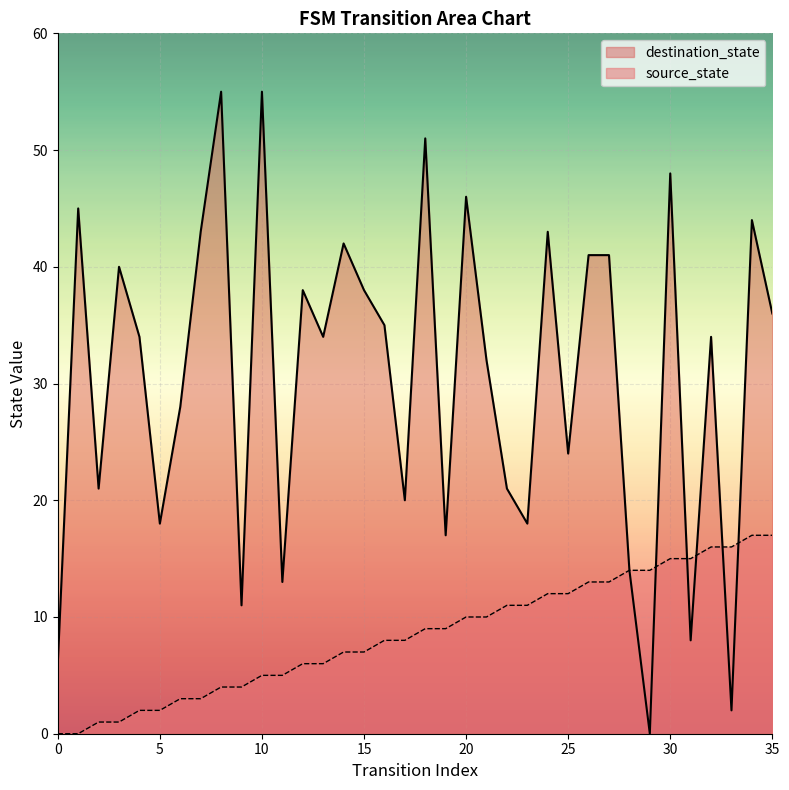

Is the value of source_state at 33 greater than the value of destination_state at 34?

No